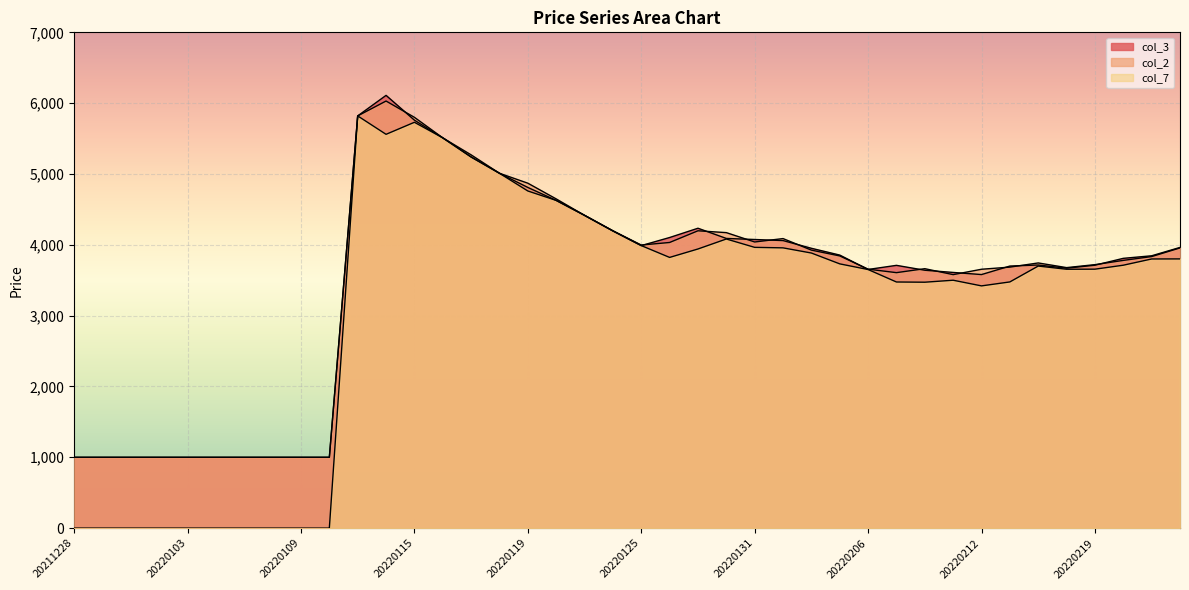

How many times do col_2 and col_3 cross each other?

14